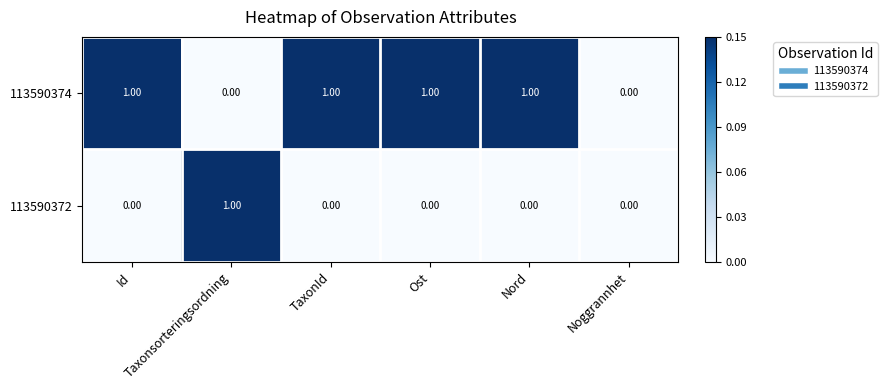

List the series in order of their overall mean, highest first.

113590374, 113590372